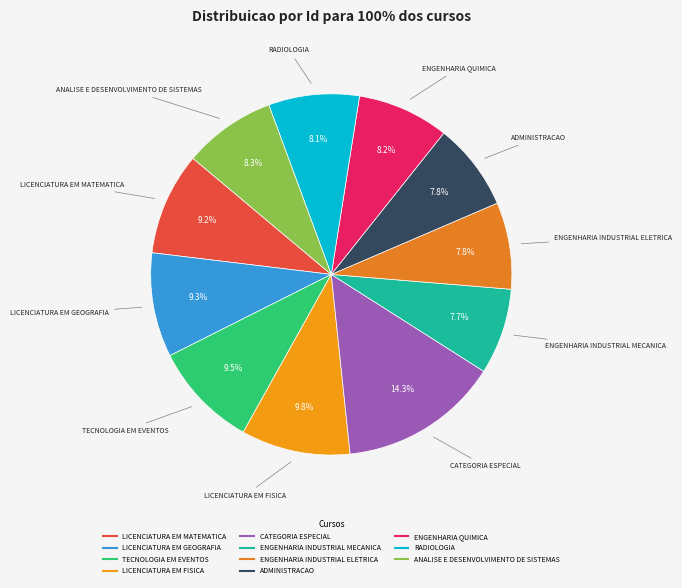

Count the number of slices in the pie.

11